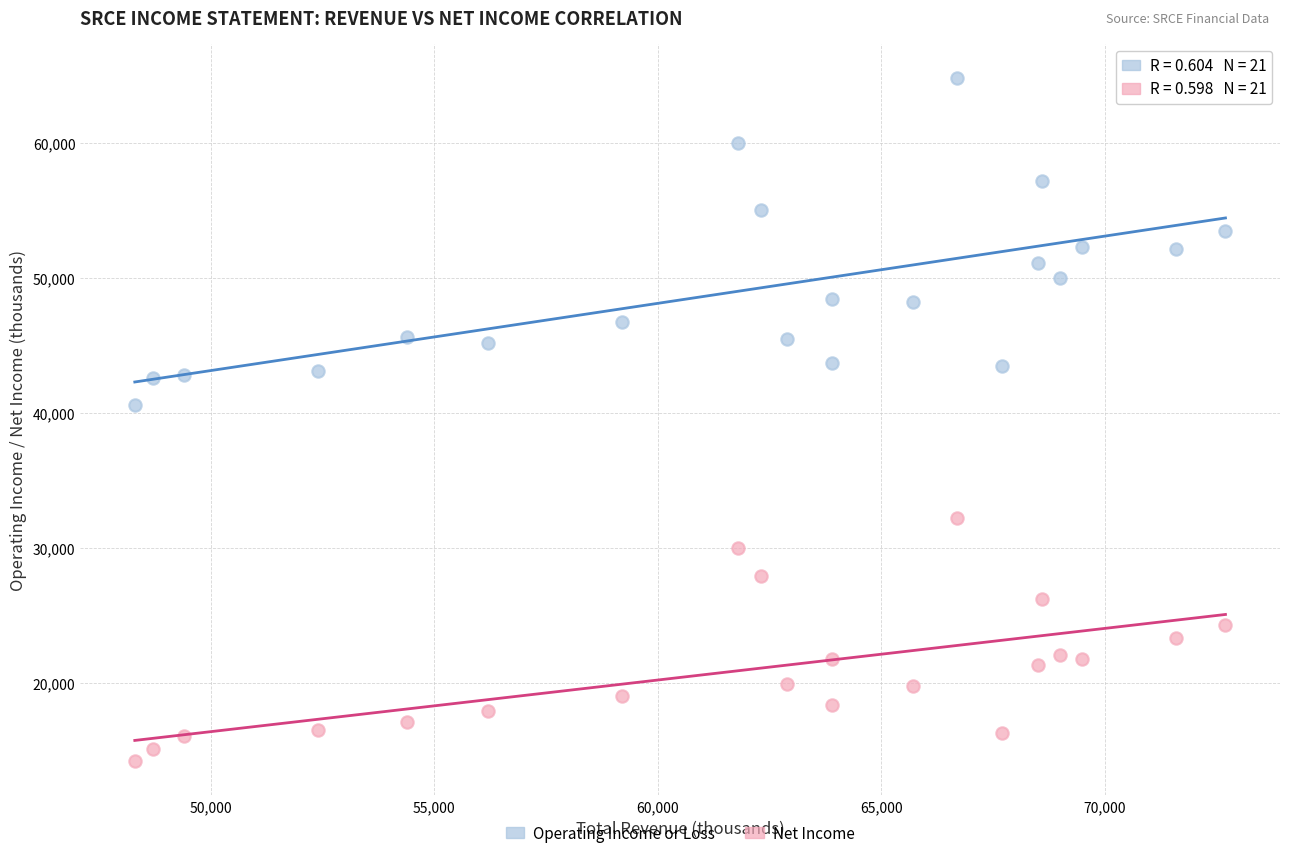

Which series has the widest spread of Y values?

Operating Income or Loss